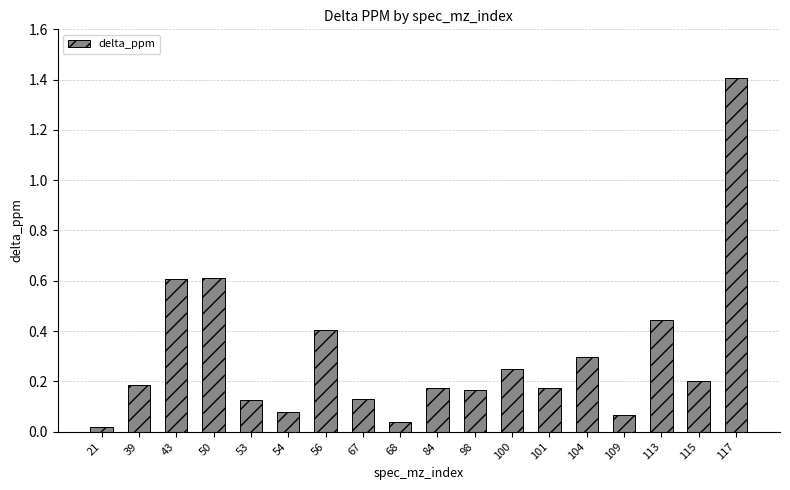

Between 39 and 109, which is larger?

39